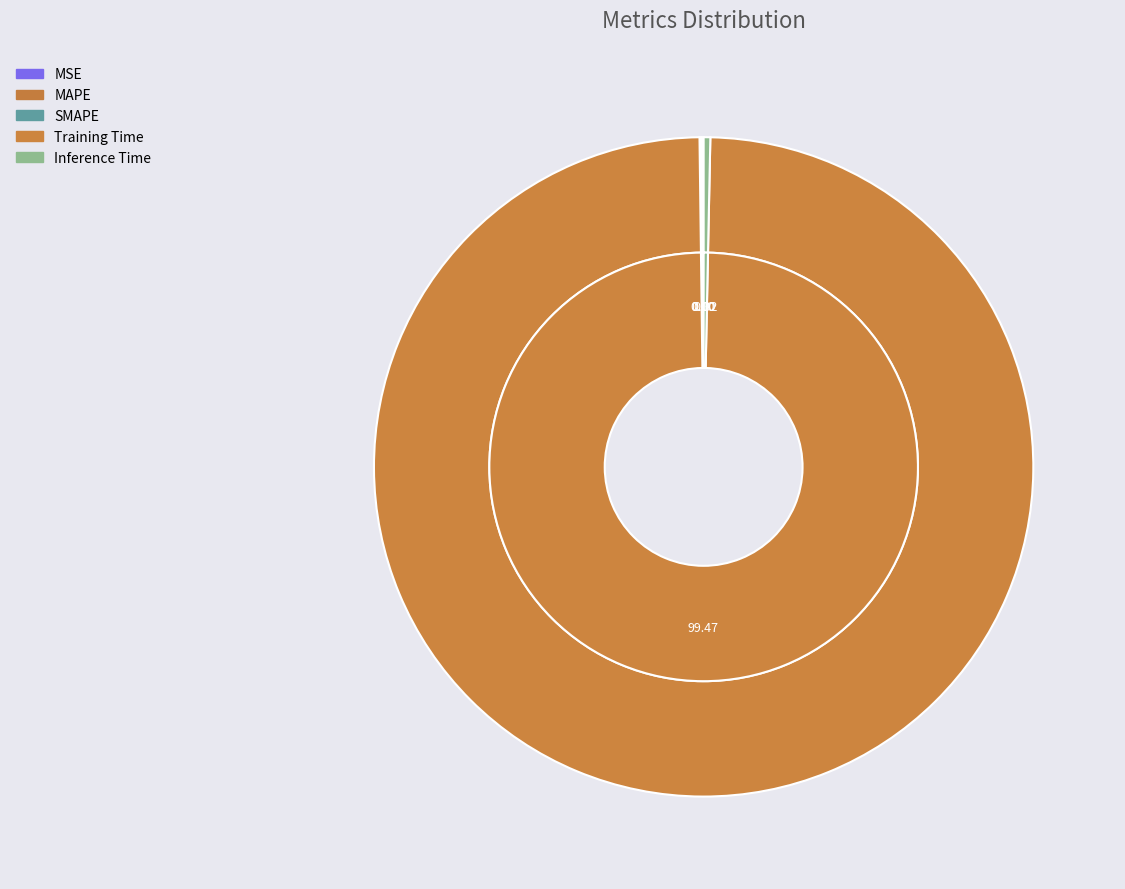

What percentage is NOT represented by Inference Time?

99.7%